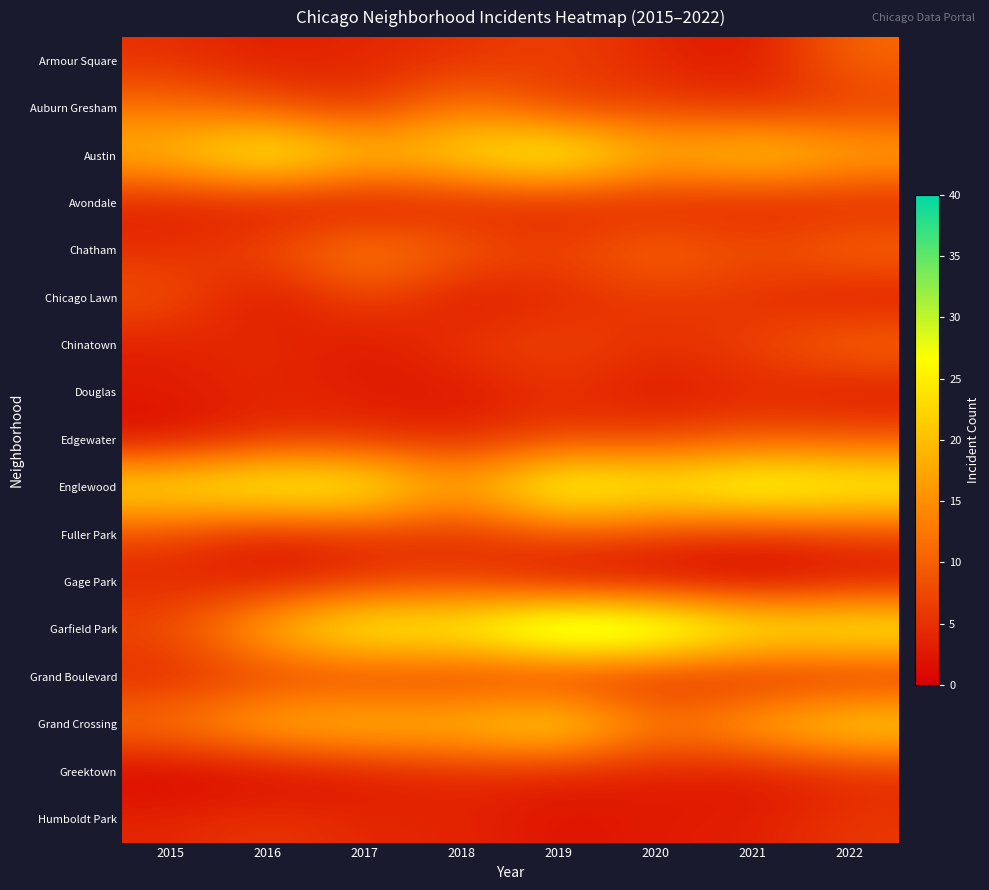

Which series has the widest spread of values?

Garfield Park